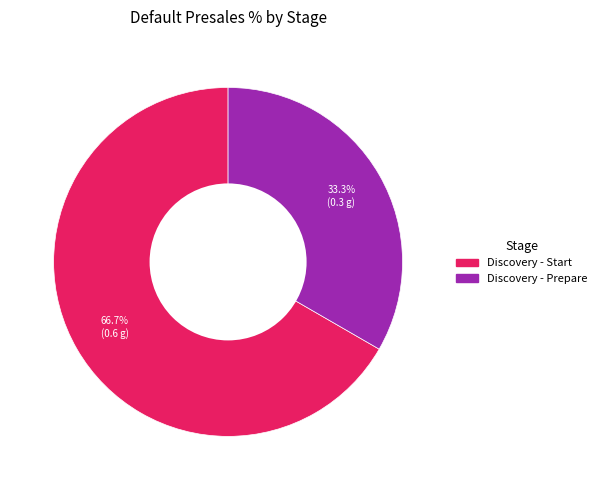

Rank the categories by value from lowest to highest.

Discovery - Prepare, Discovery - Start